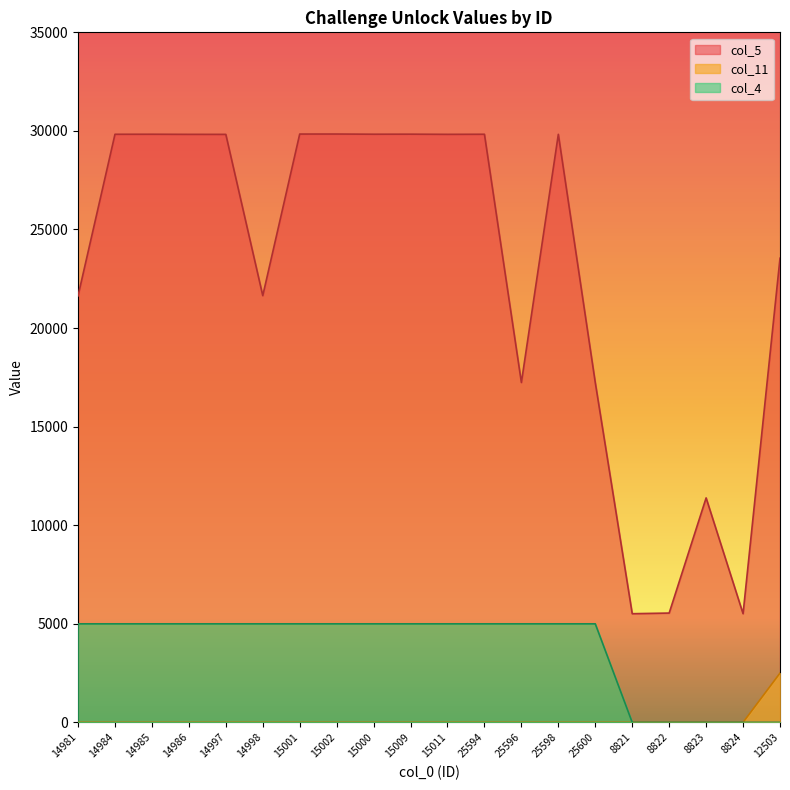

At how many categories does at least one series exceed 21503?

14